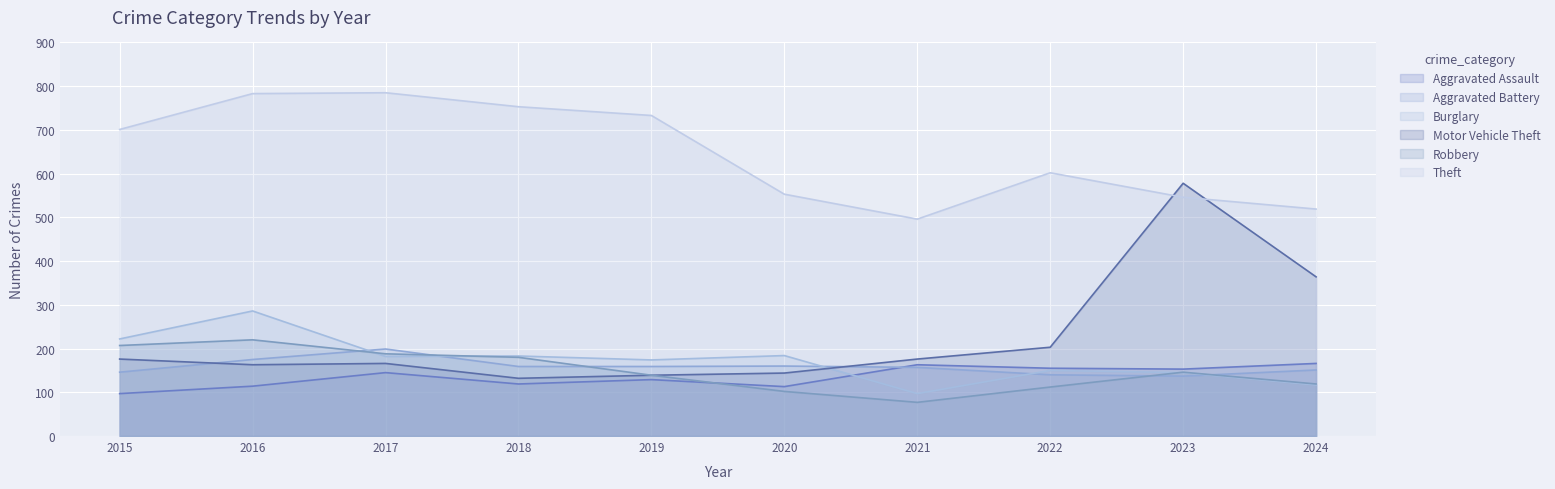

True or false: Aggravated Assault has more than 2 points higher than both neighbors.

True